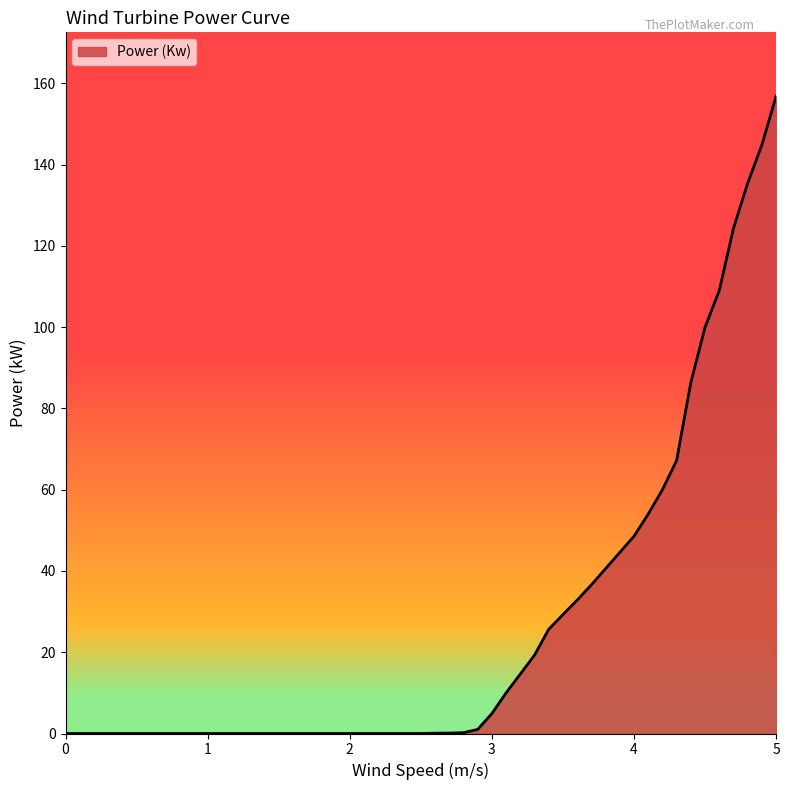

What is the maximum value shown in the chart?

156.8